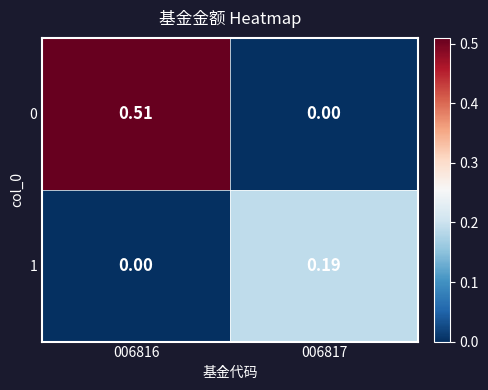

Count the number of categories in the chart.

2